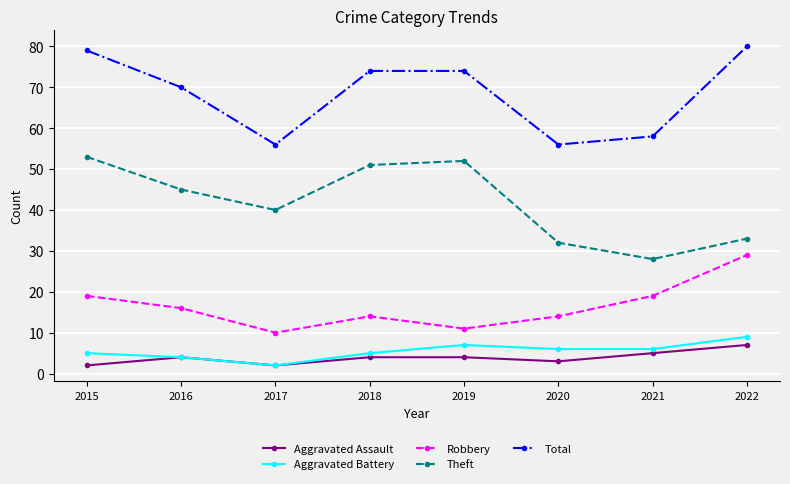

At how many categories does at least one series exceed 19?

8